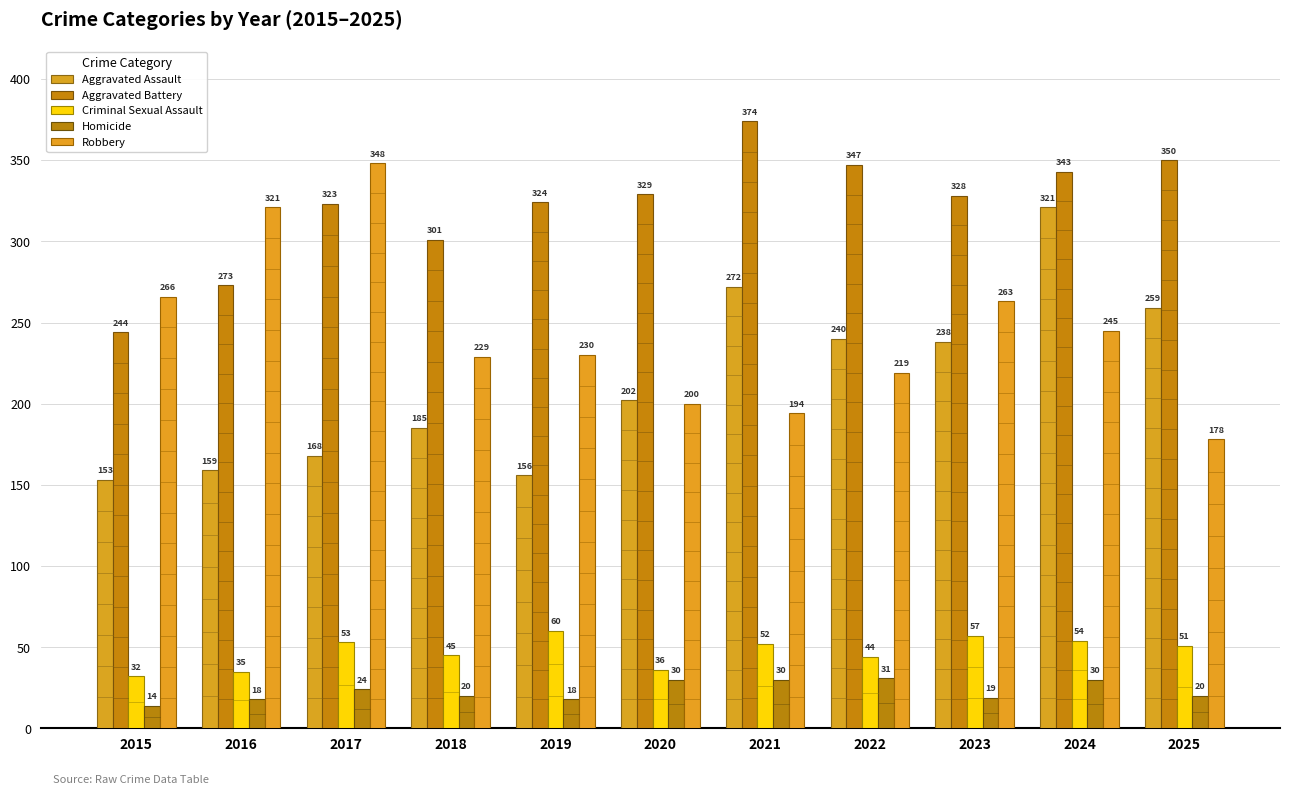

Which series has the largest range (max minus min)?

Robbery